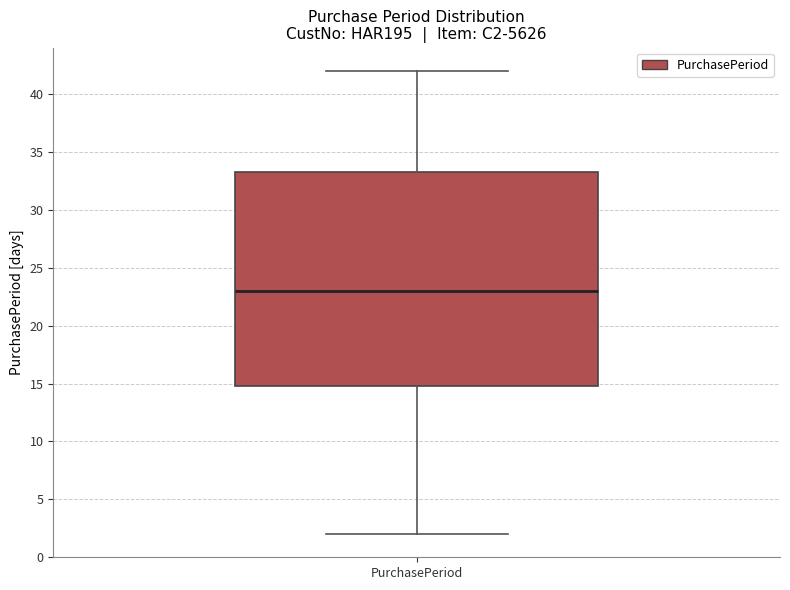

Read this box plot against the y-axis: the position of the median line, the range covered by the box, and the ends of both whiskers. The values are not printed on the chart, so give them approximately, as read against the axis.

median 23.0, box 15.0 to 33.5, whiskers 2.0 to 42.0